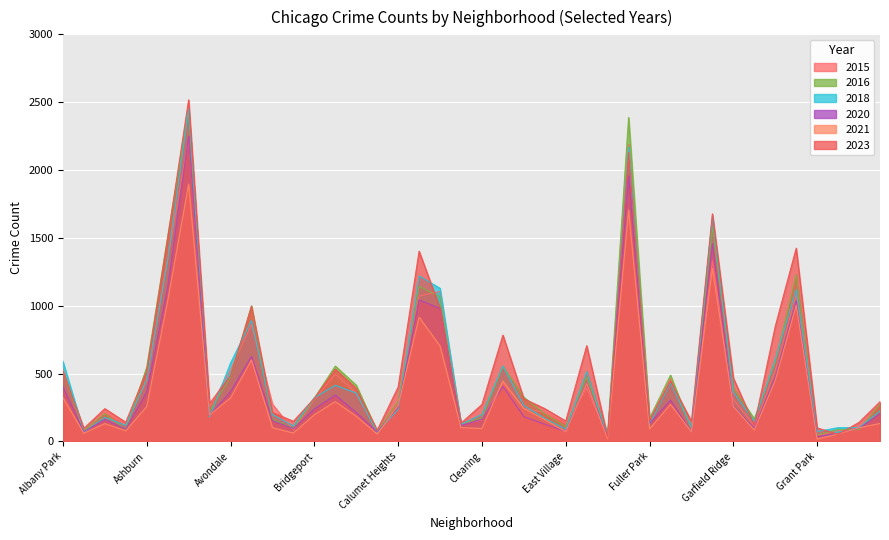

Count the number of categories in the chart.

40